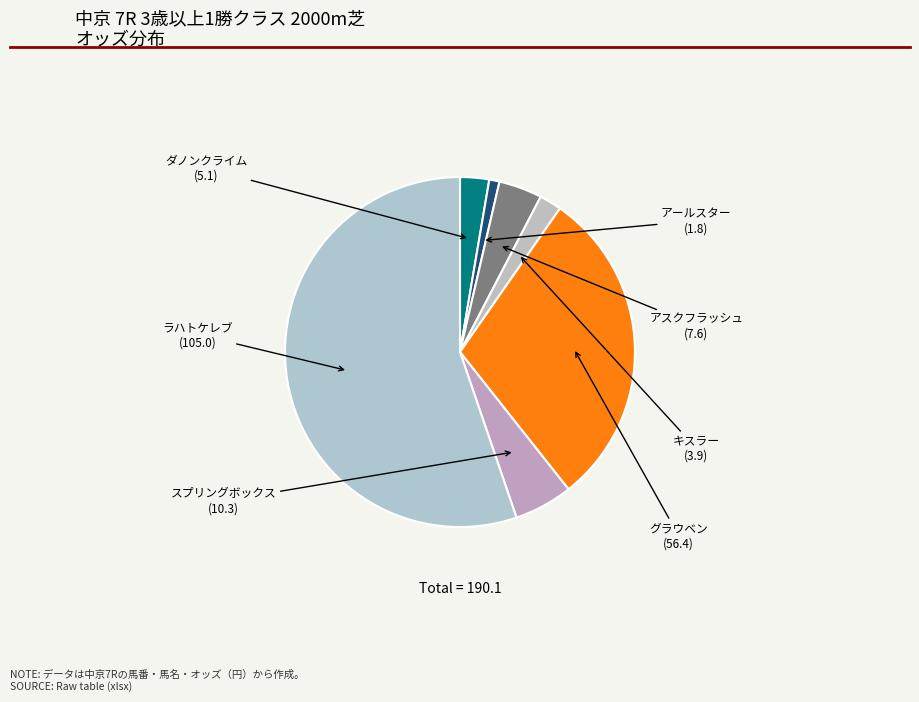

Which category has the biggest portion of the pie?

ラハトケレブ